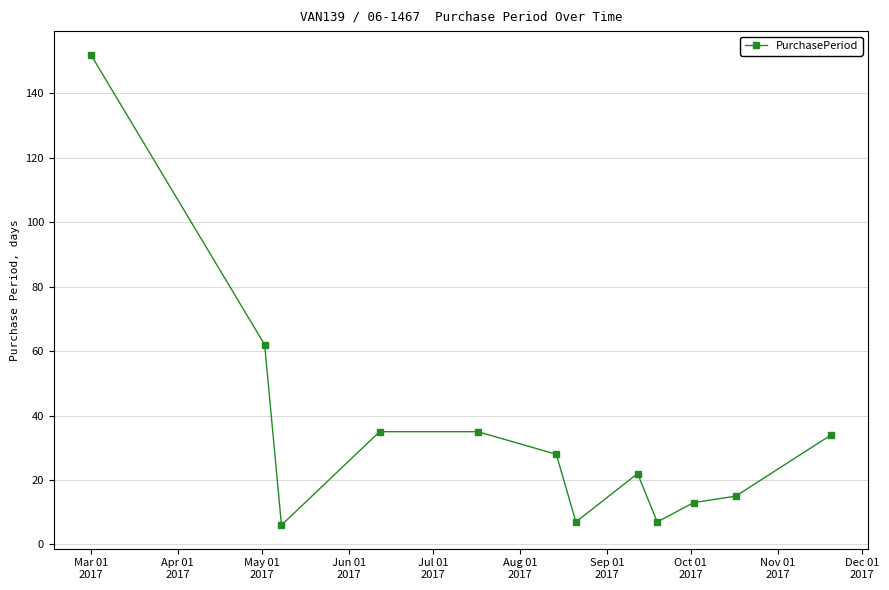

What is the greatest value displayed?

152